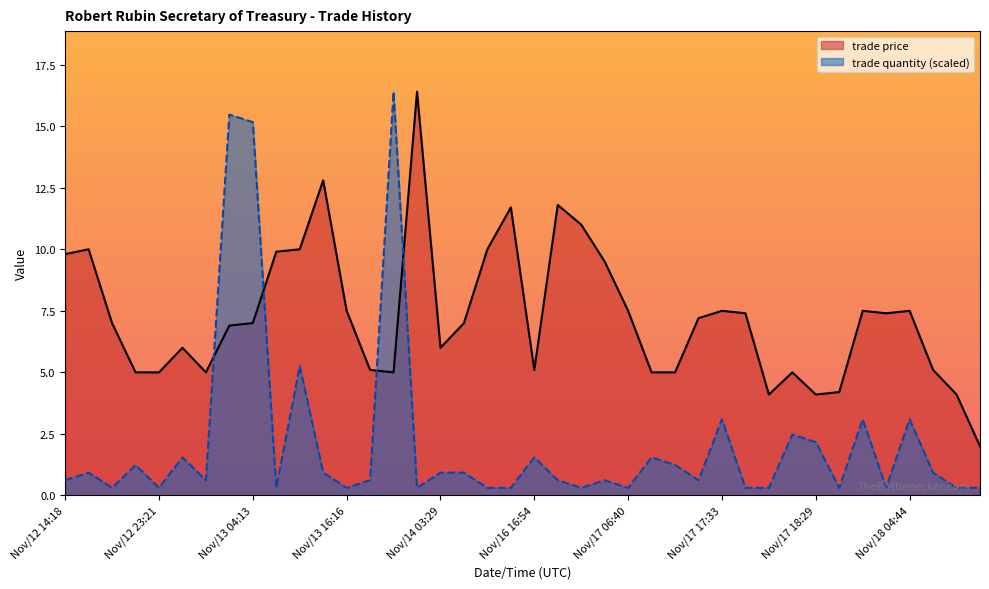

At Nov/18 04:53, list the series in order from smallest to largest.

trade quantity, trade price